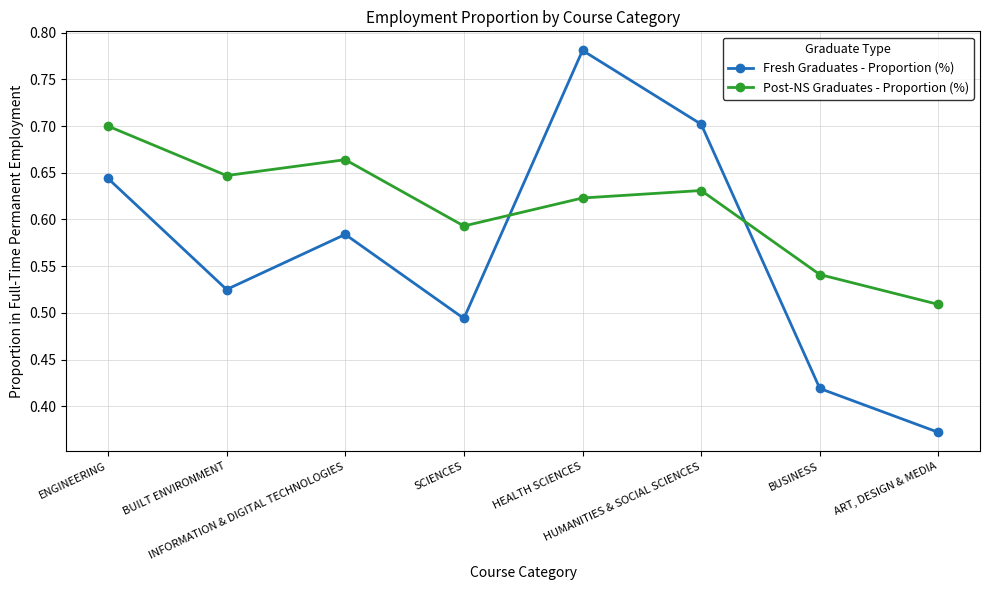

Rank the series by their maximum value, from lowest to highest.

Post-NS Graduates - Proportion (%), Fresh Graduates - Proportion (%)